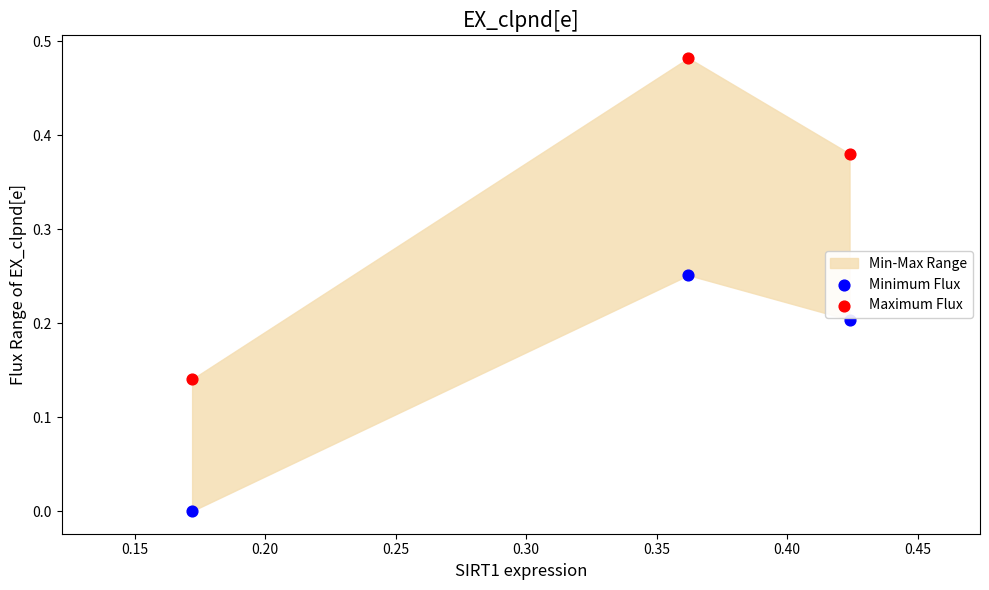

Which series reaches the maximum Y coordinate?

Maximum Flux